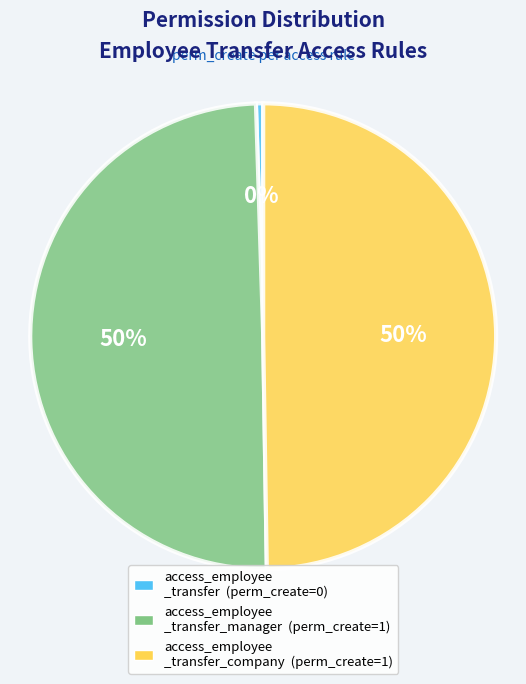

To the nearest percent, what is the average slice percentage?

33%